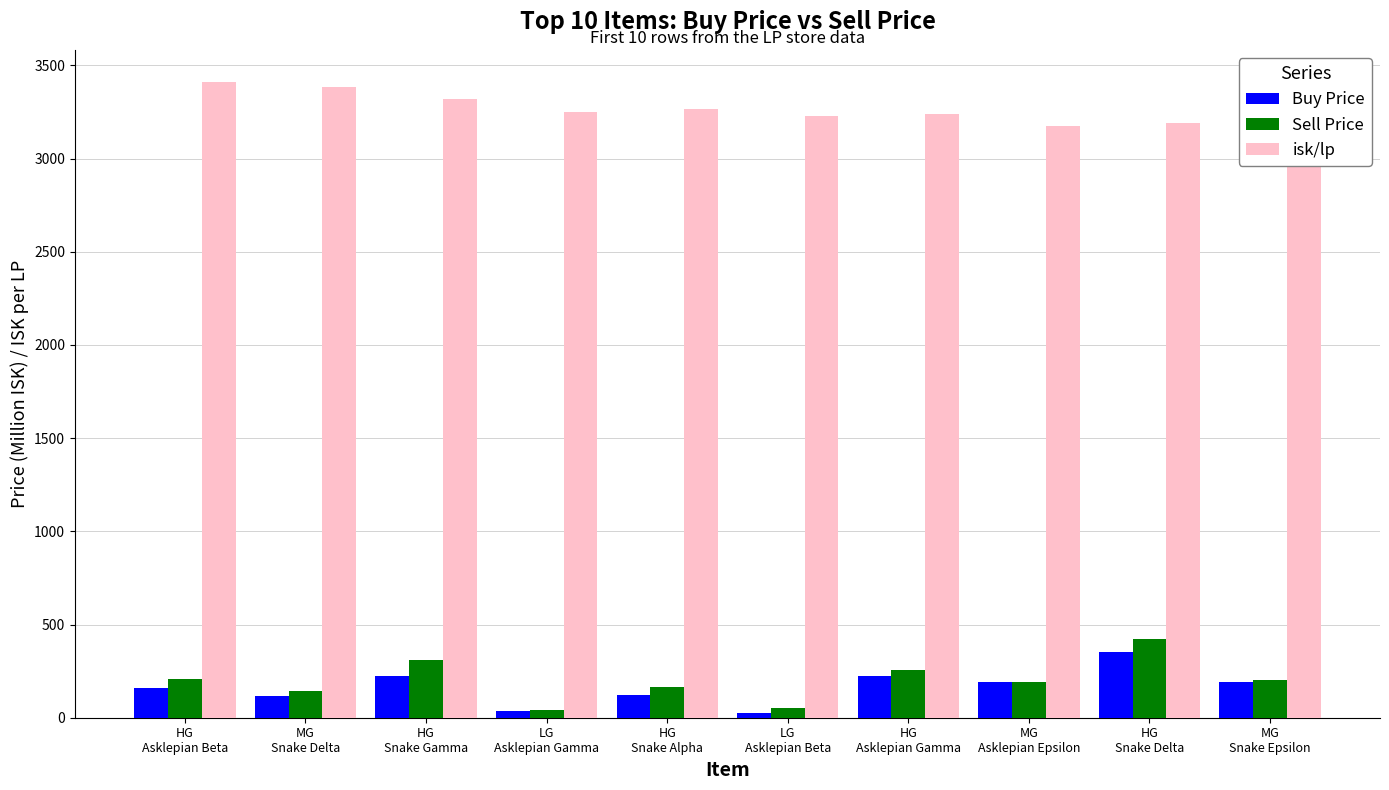

At which category does the chart reach its minimum across all series?

LG
Asklepian Beta